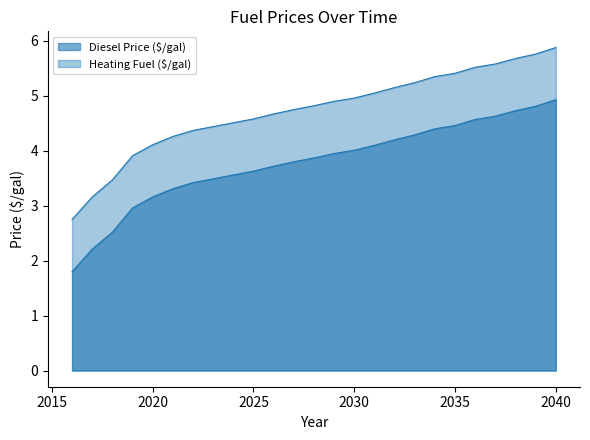

At which label does Heating Fuel ($/gal) reach its peak?

2040